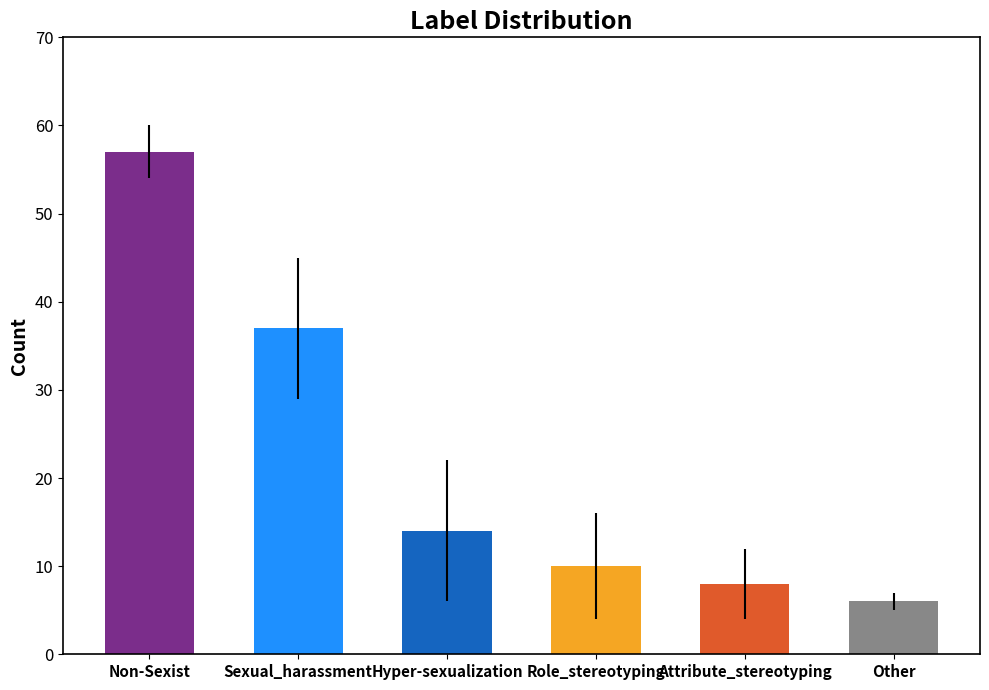

Is it true that the value at Non-Sexist is 32?

False